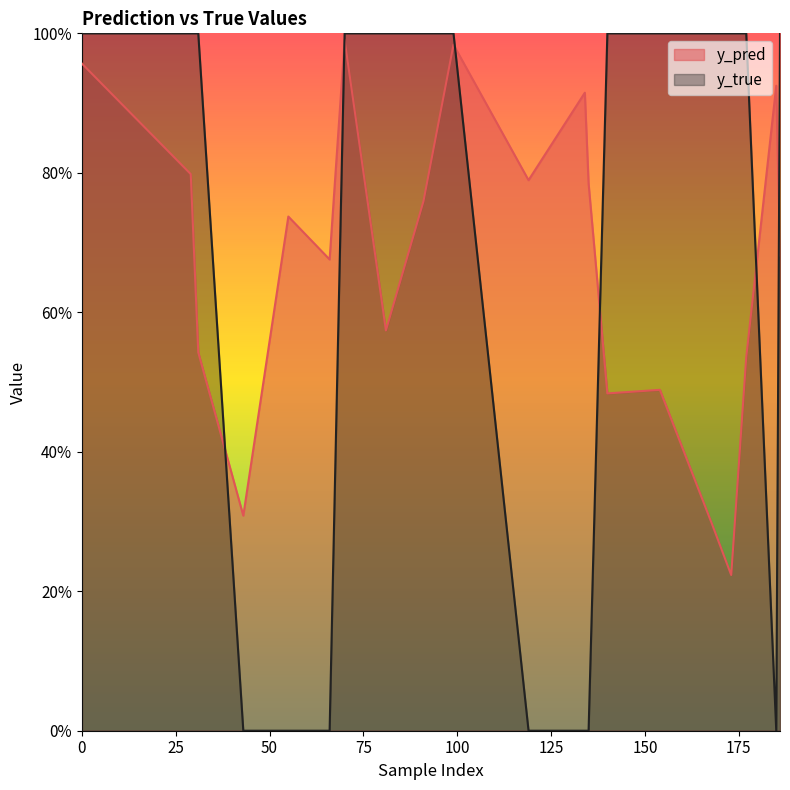

Reading left to right, what are all the values shown in this chart?

y_pred: 0=1.0	29=0.8	31=0.5	43=0.3	55=0.7	66=0.7	70=1.0	81=0.6	91=0.8	99=1.0	119=0.8	134=0.9	135=0.8	140=0.5	154=0.5	168=0.3	173=0.2	177=0.5	185=0.9	186=0.7
y_true: 0=1.0	29=1.0	31=1.0	43=0.0	55=0.0	66=0.0	70=1.0	81=1.0	91=1.0	99=1.0	119=0.0	134=0.0	135=0.0	140=1.0	154=1.0	168=1.0	173=1.0	177=1.0	185=0.0	186=1.0